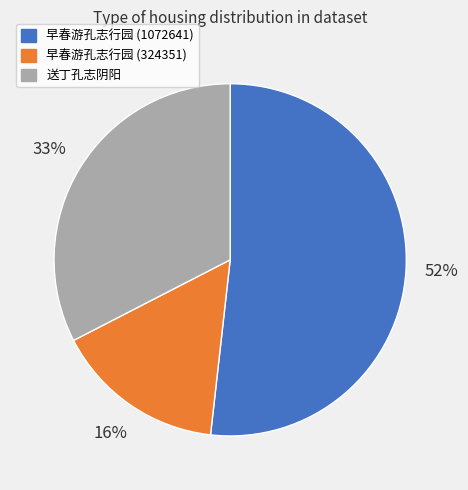

To the nearest percent, what is the combined percentage of 早春游孔志行园 (1072641) and 早春游孔志行园 (324351)?

67%